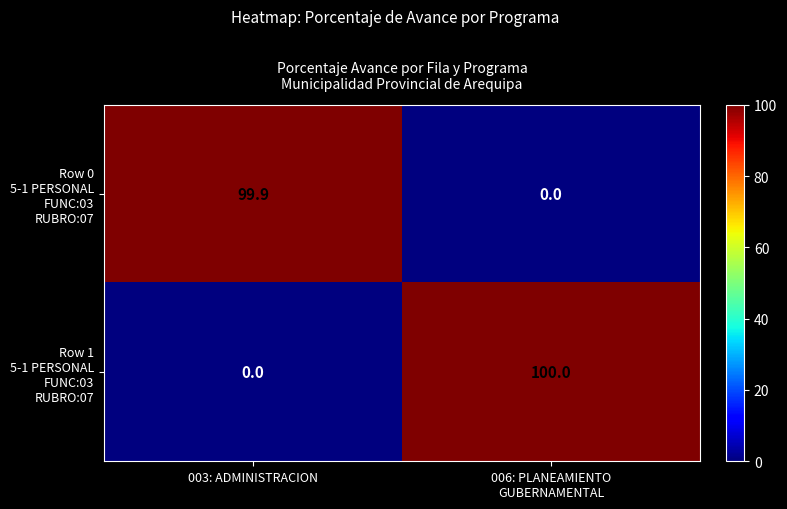

What is the total value across all series at 003: ADMINISTRACION?

99.9